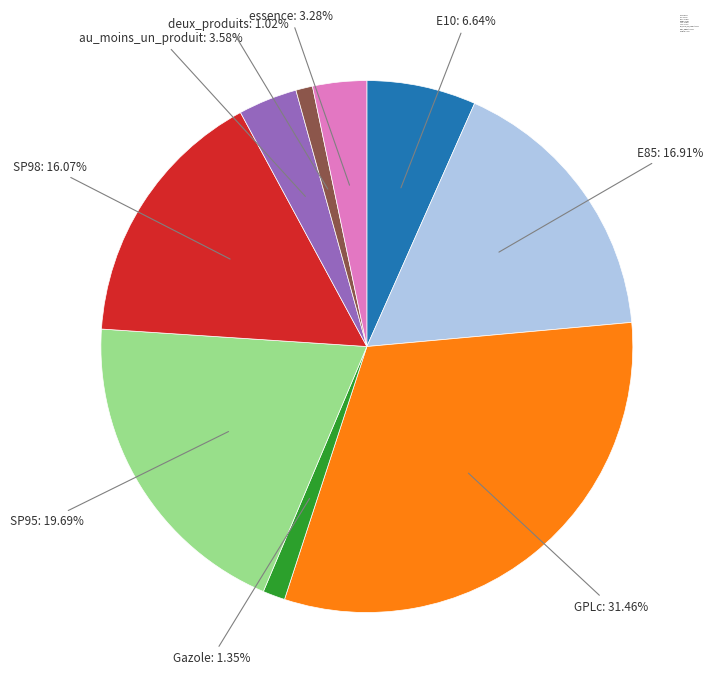

Does any single category account for the majority?

No